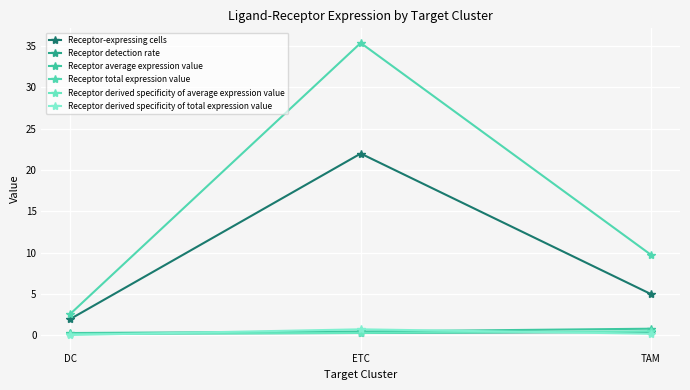

How many lines are shown in the chart?

6